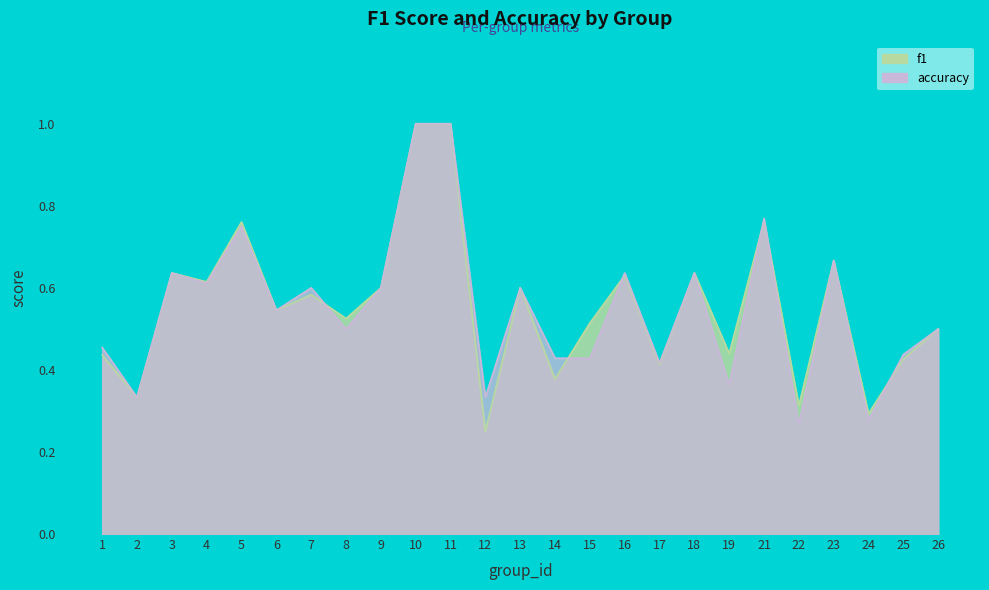

How many times do accuracy and f1 cross each other?

6